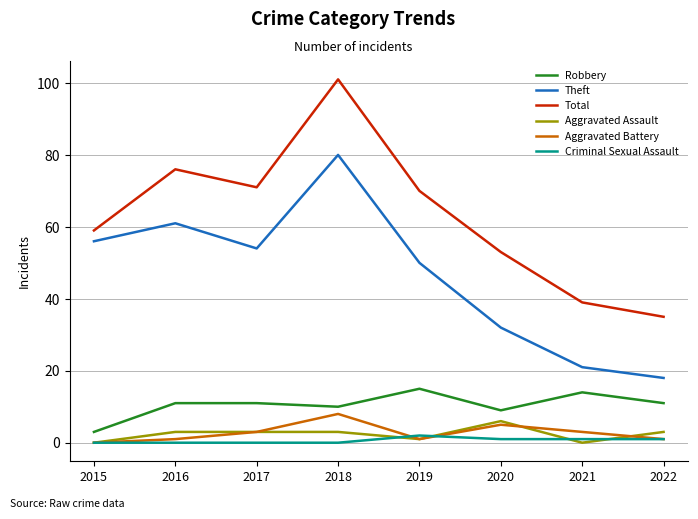

Which category has the highest value in the Aggravated Battery series?

2018